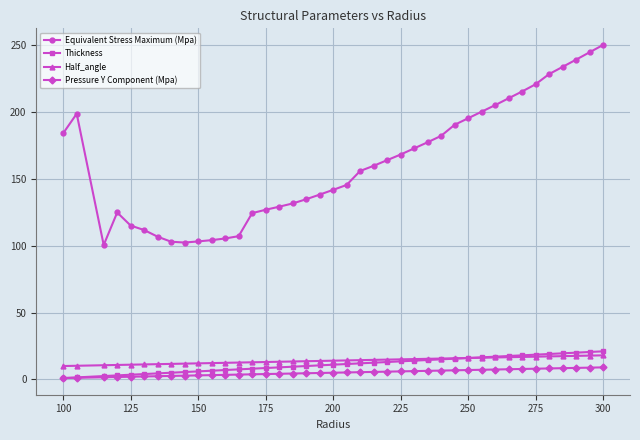

True or false: Half_angle and Equivalent Stress Maximum (Mpa) intersect in this chart.

False